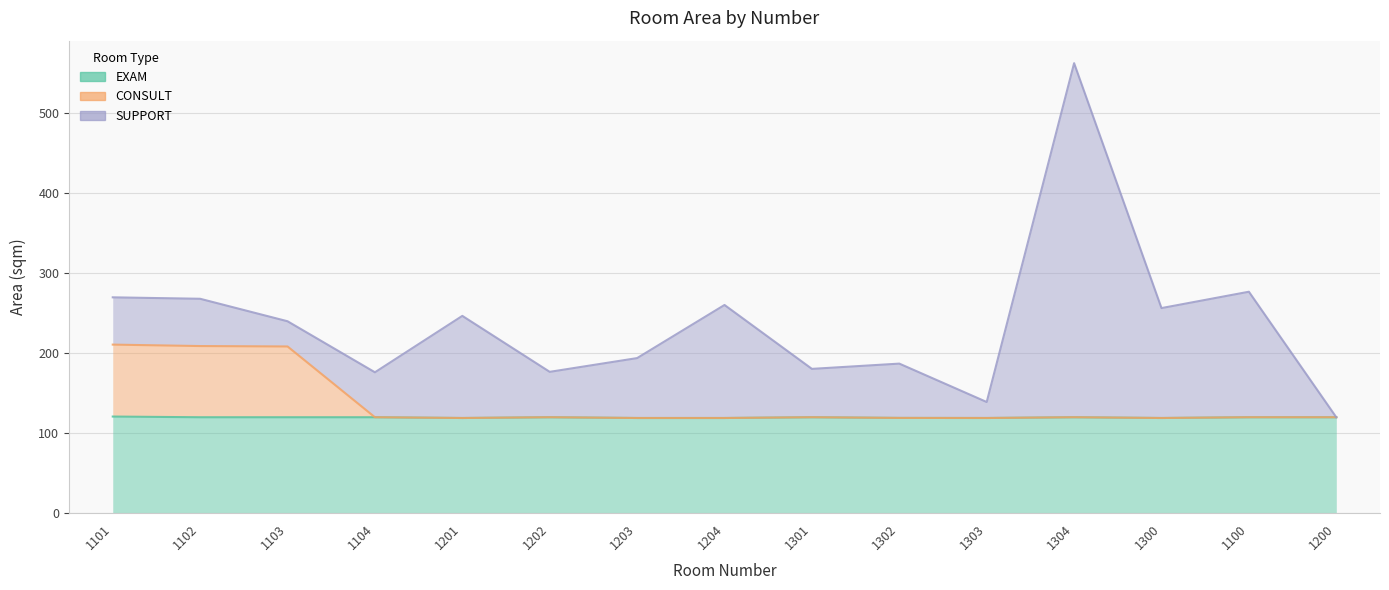

The value of EXAM at 1204 is 74.0. True or false?

False